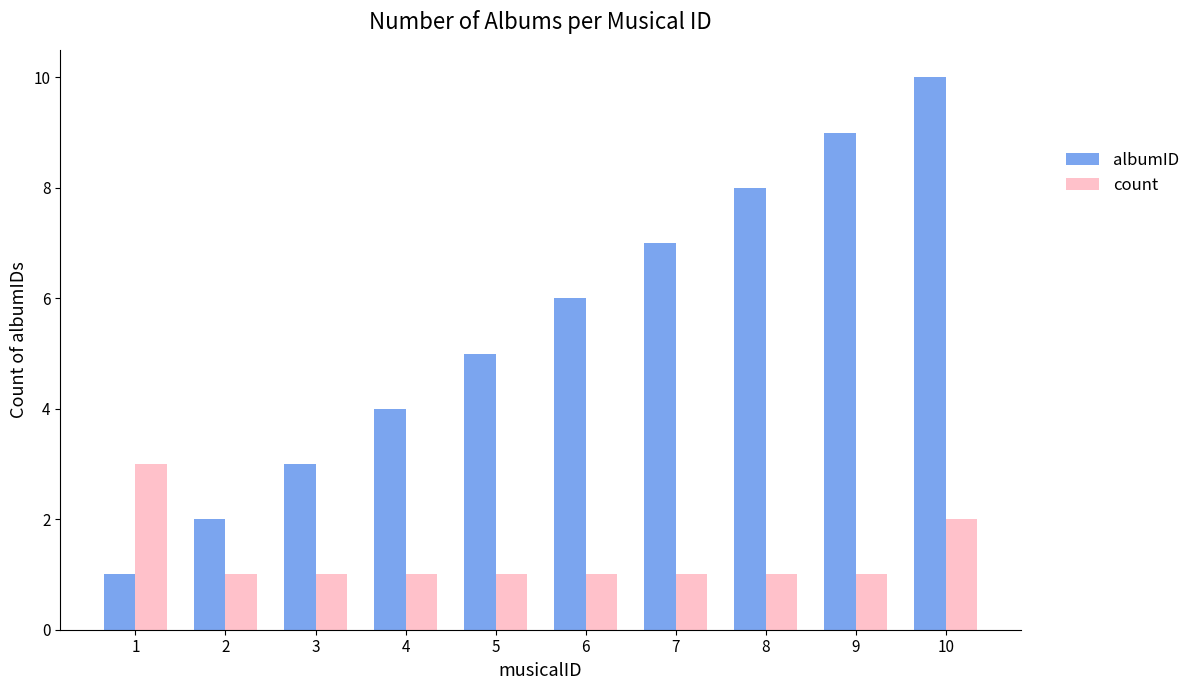

What is the sum of all count values?

13